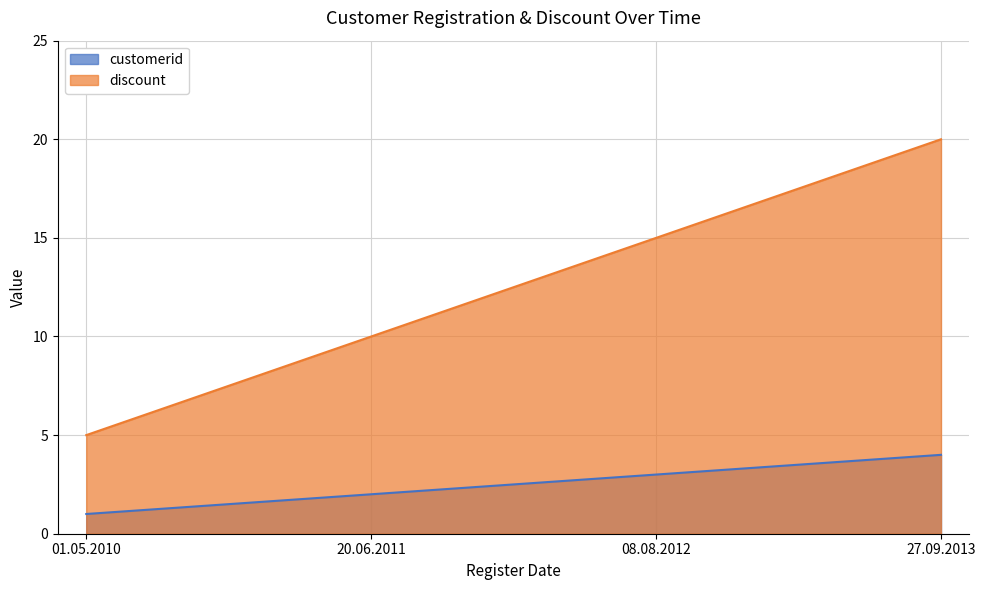

What is the smallest value displayed?

1